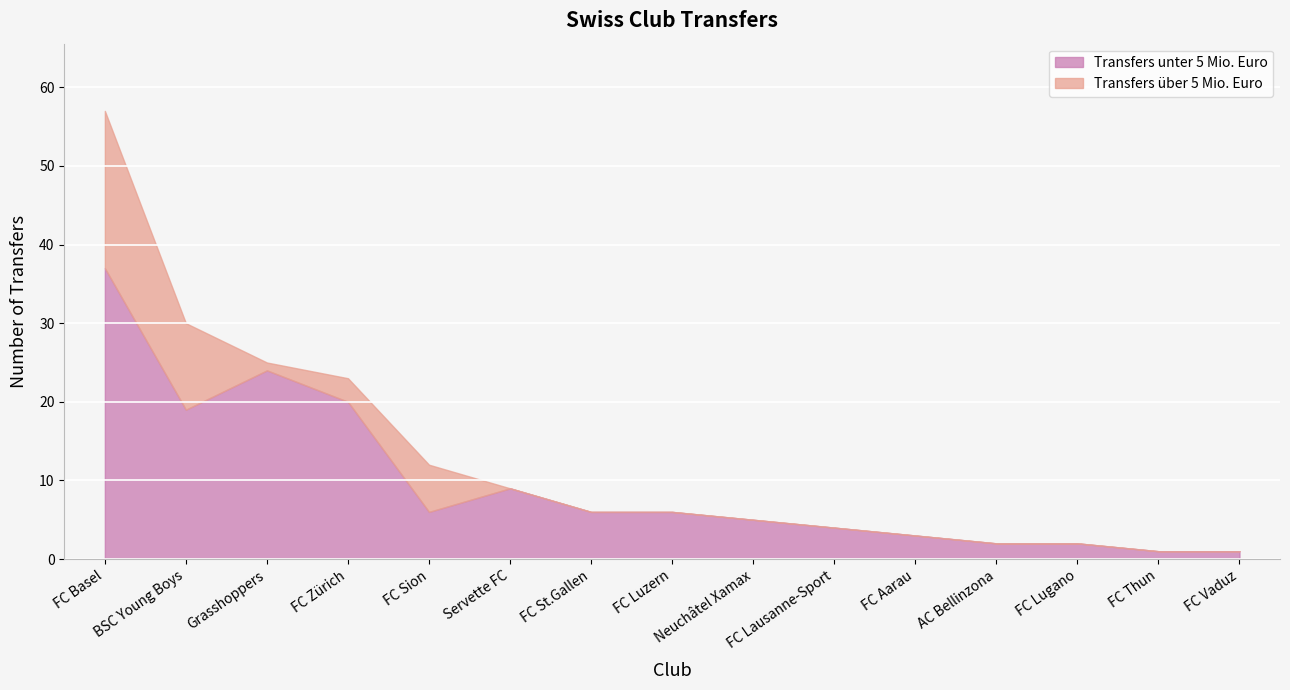

List the labels in order of Transfers unter 5 Mio. Euro value, smallest first.

FC Thun, FC Vaduz, AC Bellinzona, FC Lugano, FC Aarau, FC Lausanne-Sport, Neuchâtel Xamax, FC Sion, FC St.Gallen, FC Luzern, Servette FC, BSC Young Boys, FC Zürich, Grasshoppers, FC Basel